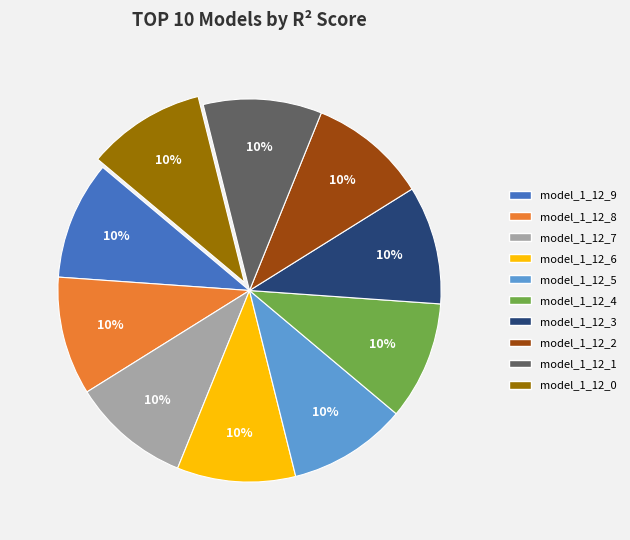

Is it true that model_1_12_3 is 17% of the pie?

False